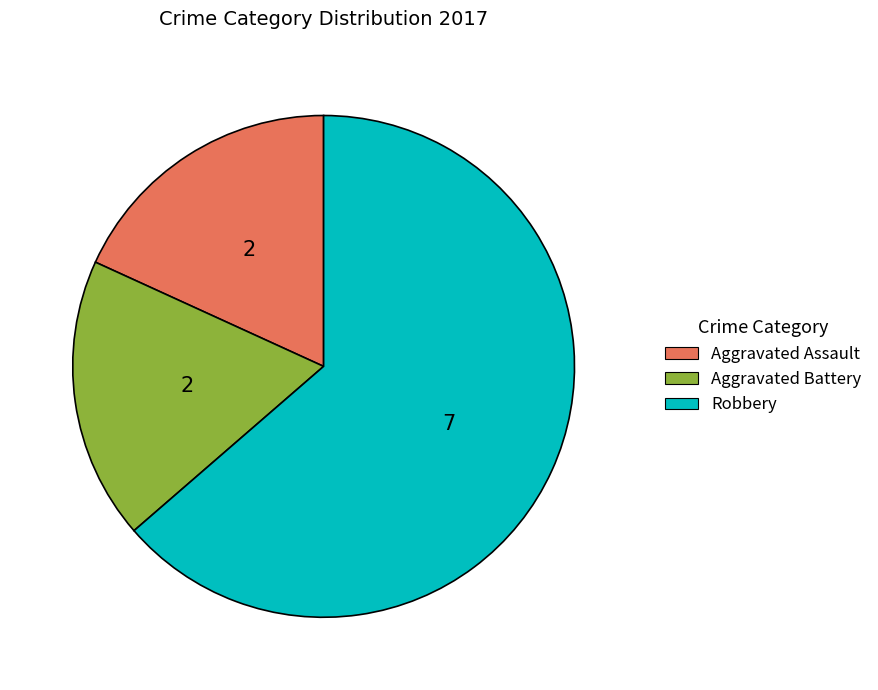

Is there a majority slice in this chart?

Yes